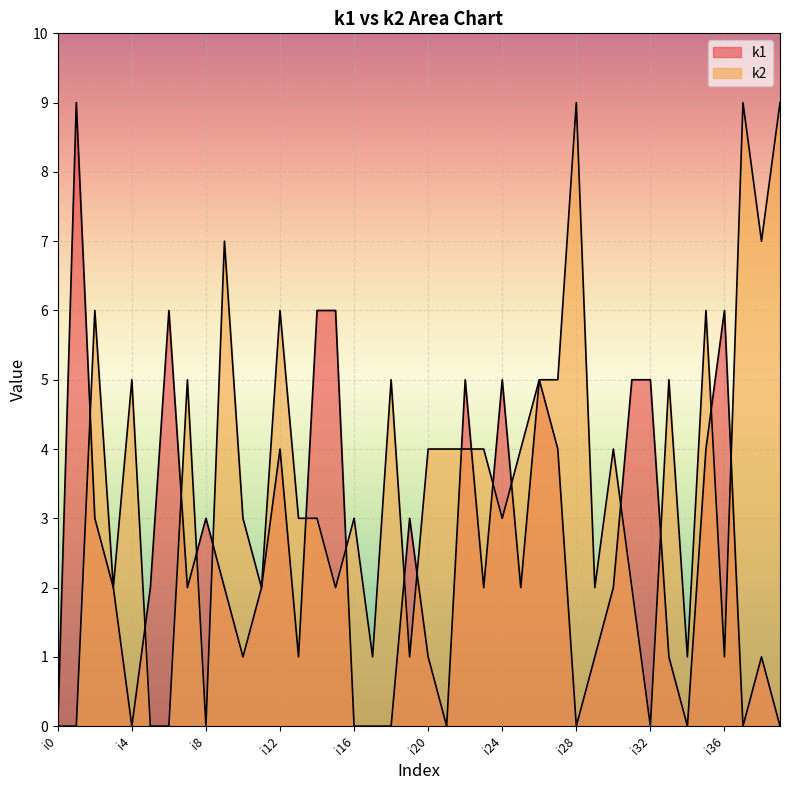

The k2 series shows 7 at i9. True or false?

True